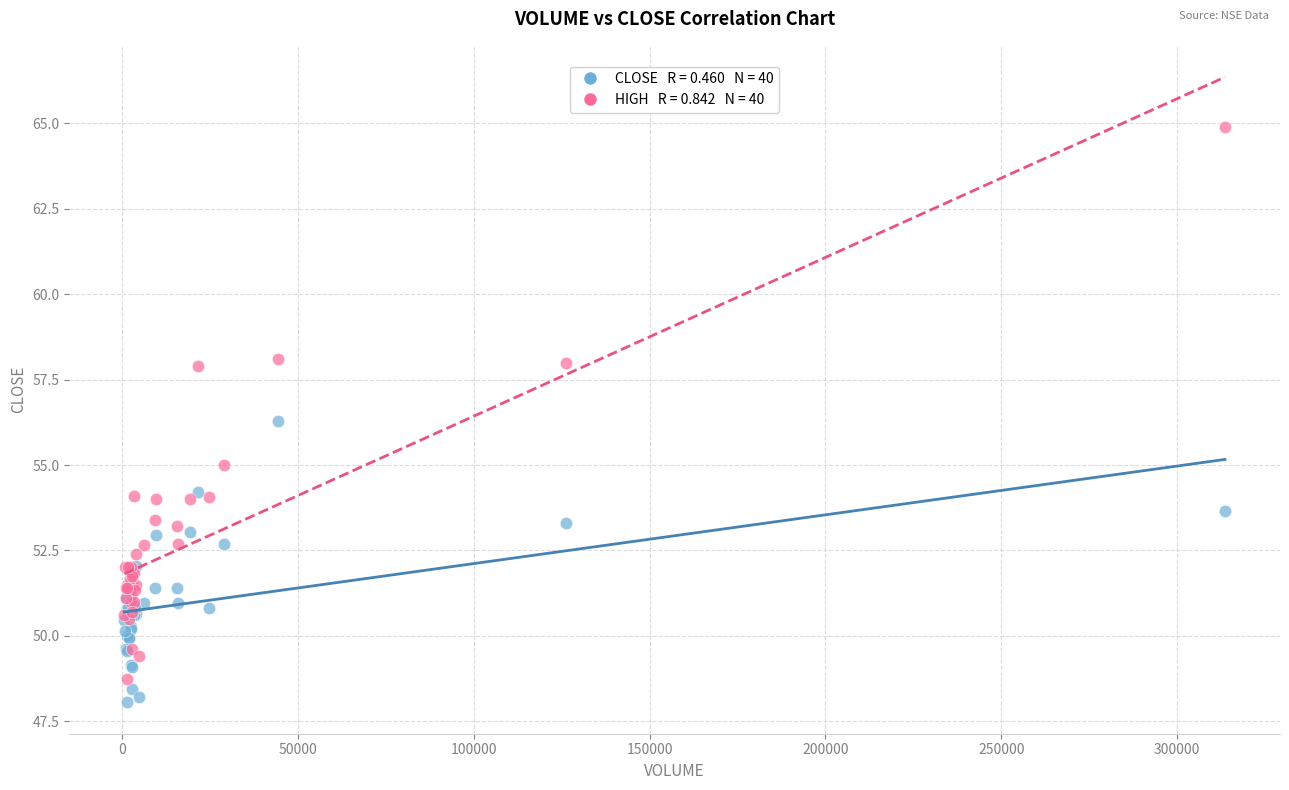

Across all series, what Y value is closest to 56?

56.3